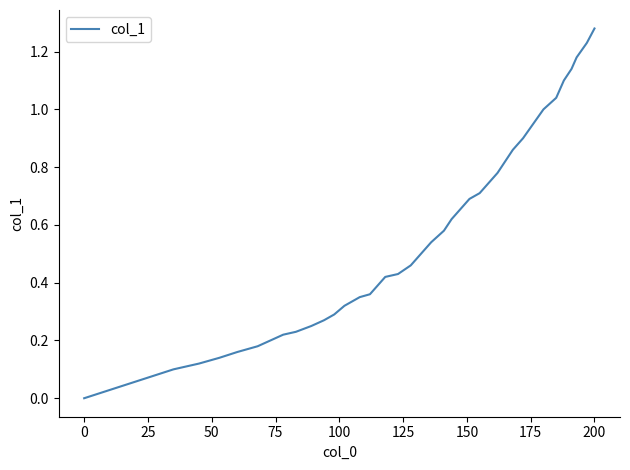

Does the chart display data point markers on the line(s)?

No